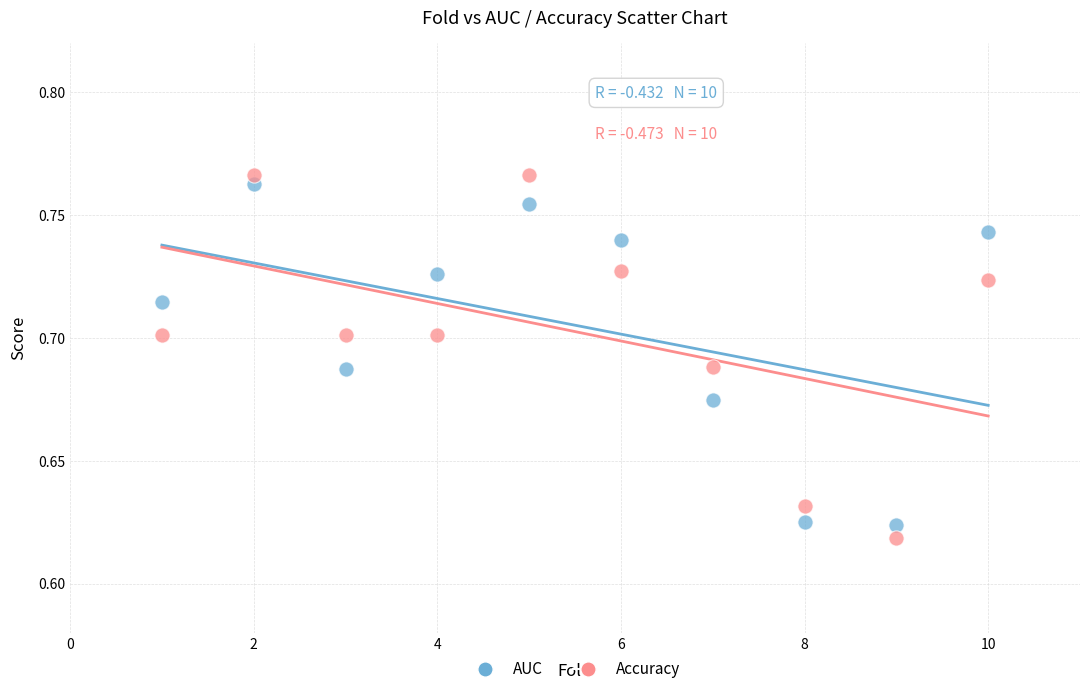

Which series reaches the minimum Y coordinate?

Accuracy